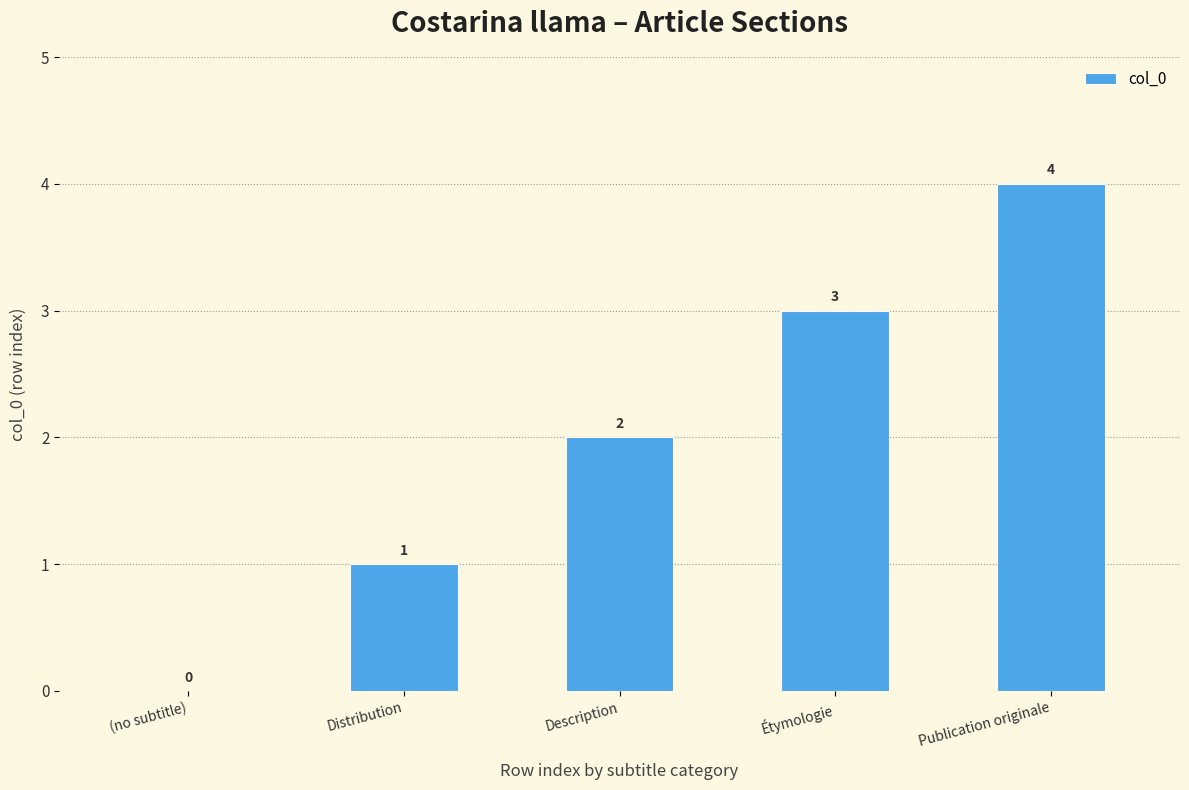

The value at (no subtitle) is 0. True or false?

True